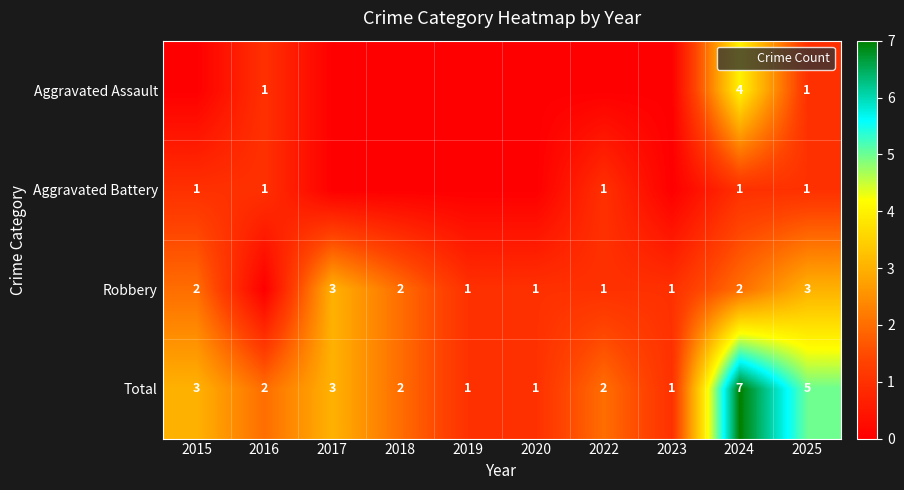

Rank the series by their maximum value, from highest to lowest.

Total, Aggravated Assault, Robbery, Aggravated Battery